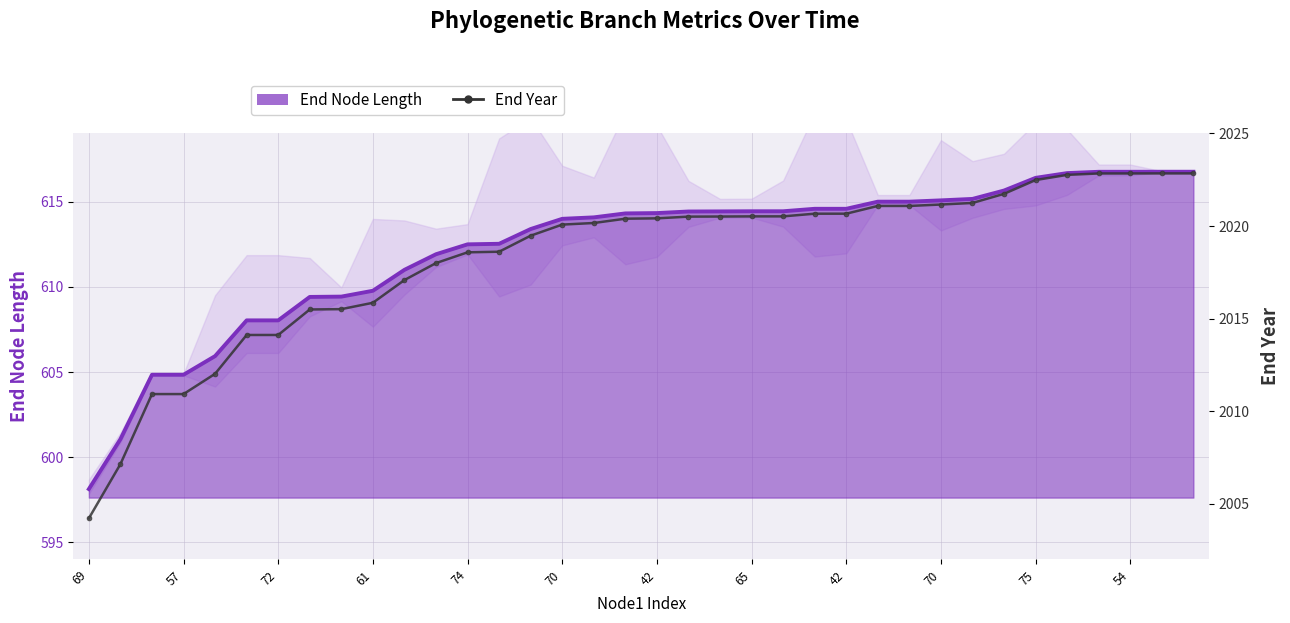

What is the sum of the End Node Length line values at 24 and 32?

1231.3